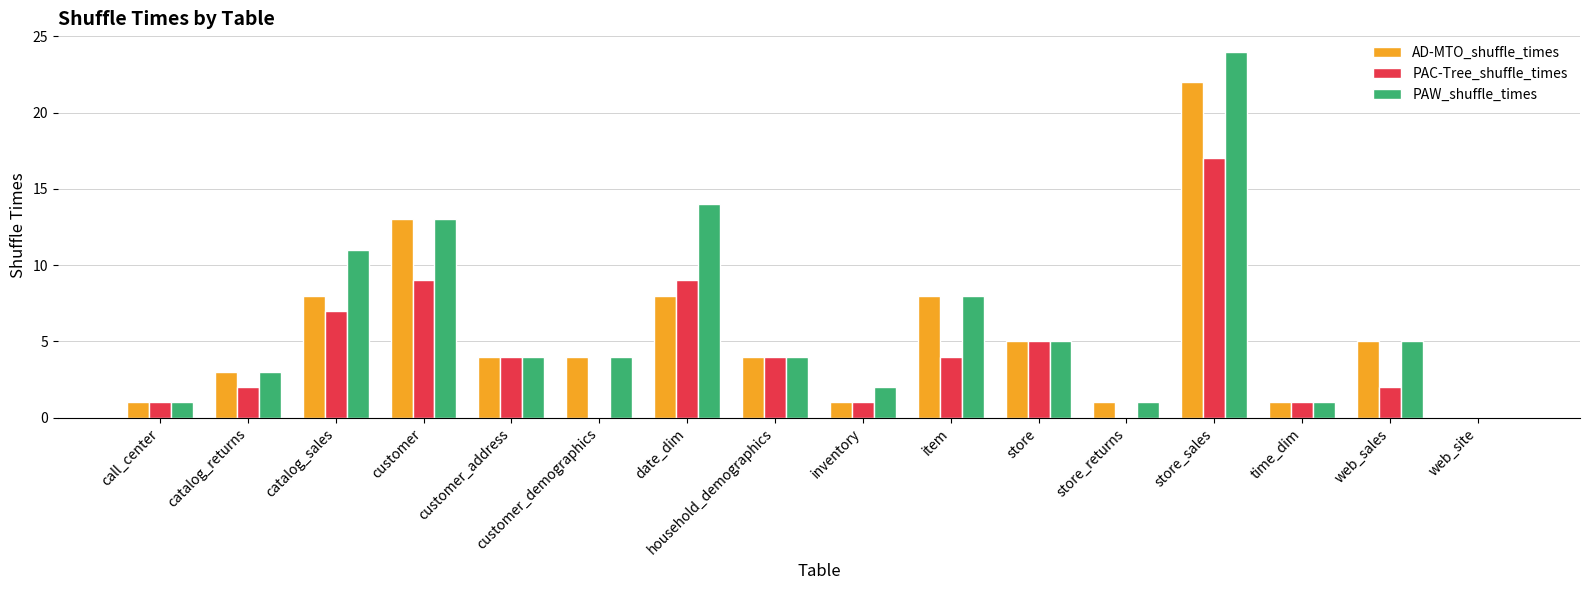

How many positive values does the AD-MTO_shuffle_times series have?

15